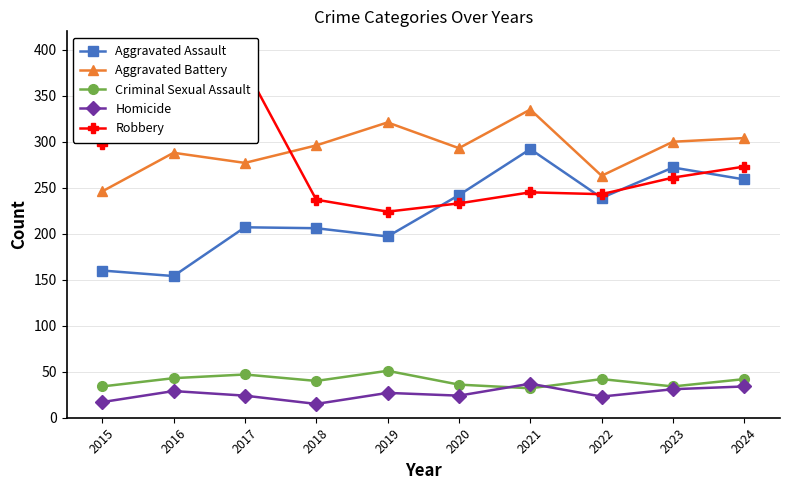

True or false: Robbery has more than 2 interior local peaks.

False